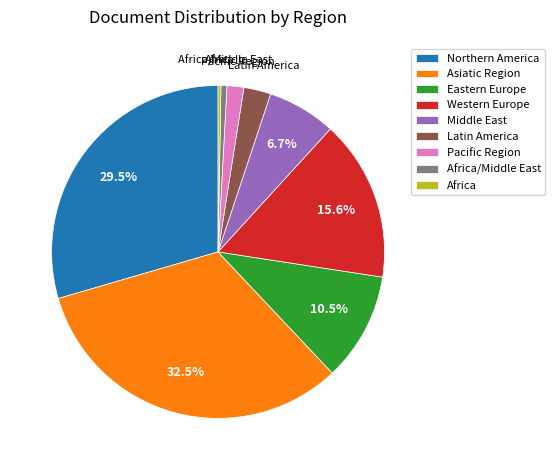

Do Northern America and Middle East together represent more than half of the pie?

No